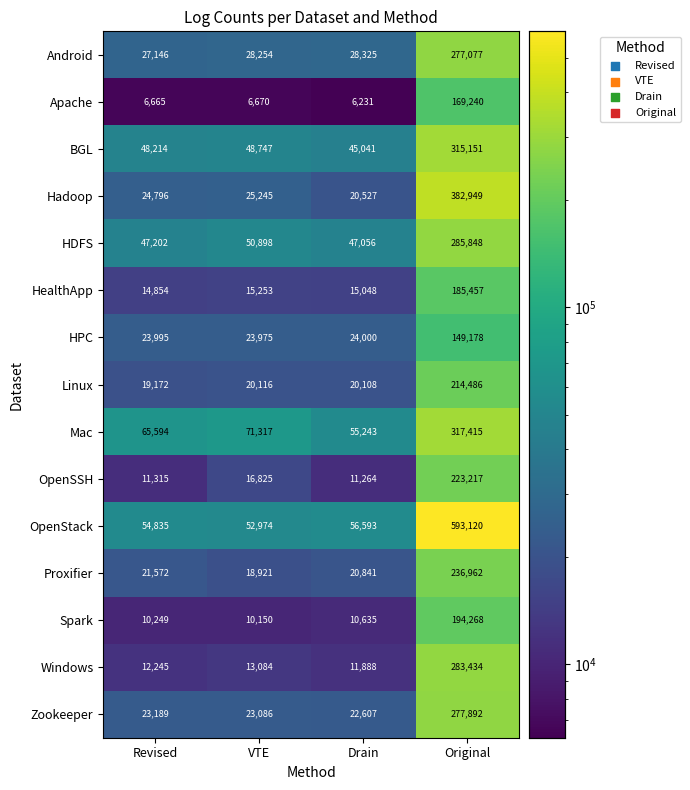

List the labels in order of Mac value, largest first.

Original, VTE, Revised, Drain